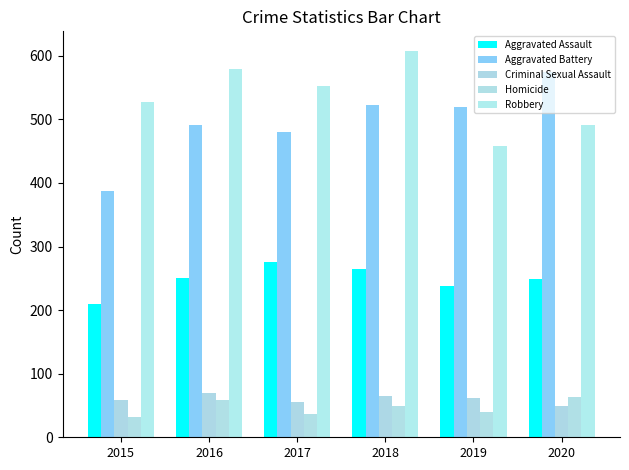

Does the chart contain stacked bars?

No